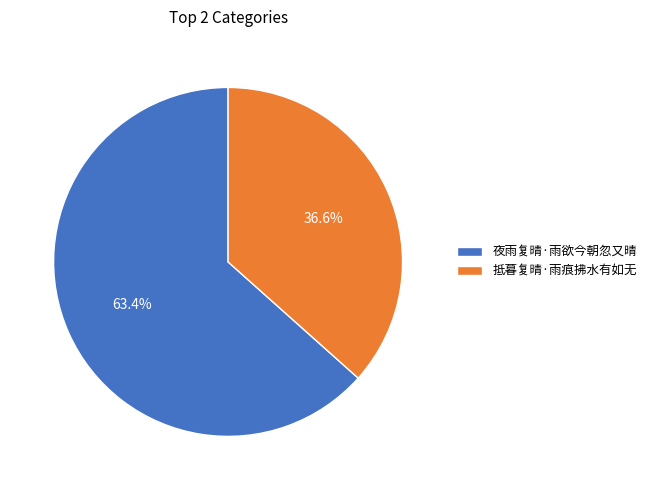

Does 夜雨复晴·雨欲今朝忽又晴 account for over 50% of the chart?

Yes